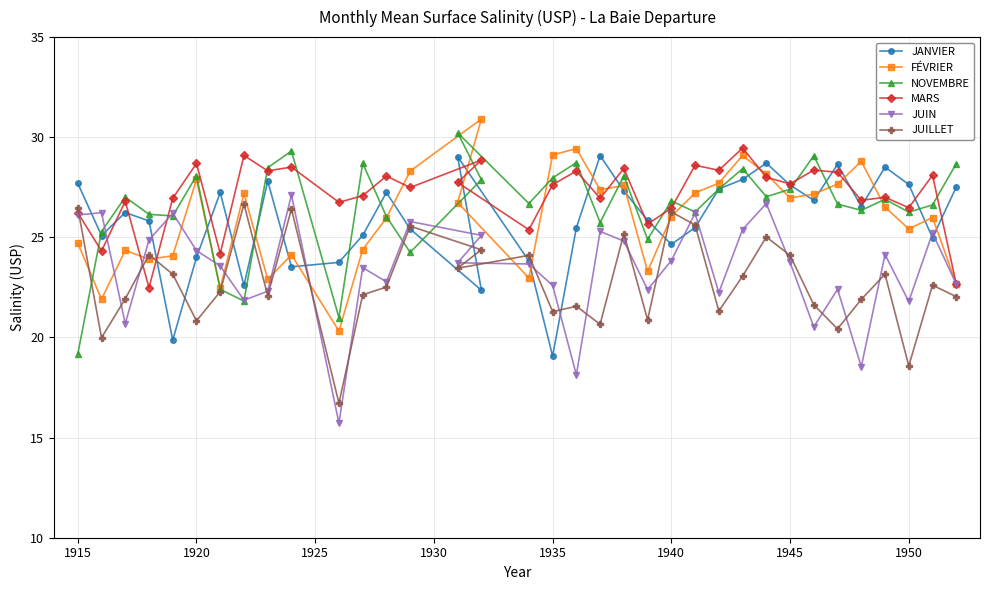

Read the JUIN value at 1935.

22.6